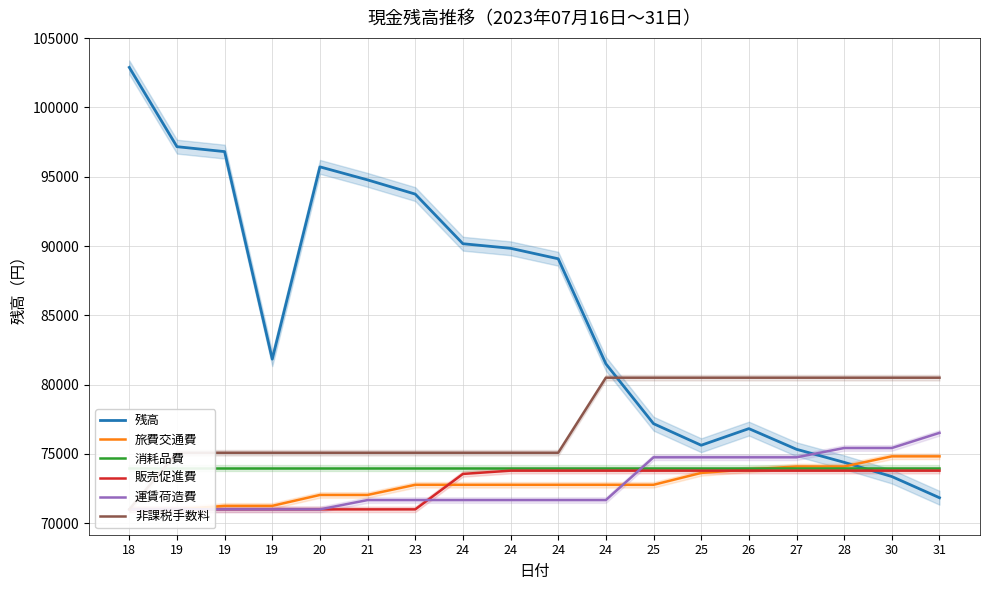

Which series ends up on top after the final intersection of 消耗品費 and 旅費交通費?

旅費交通費